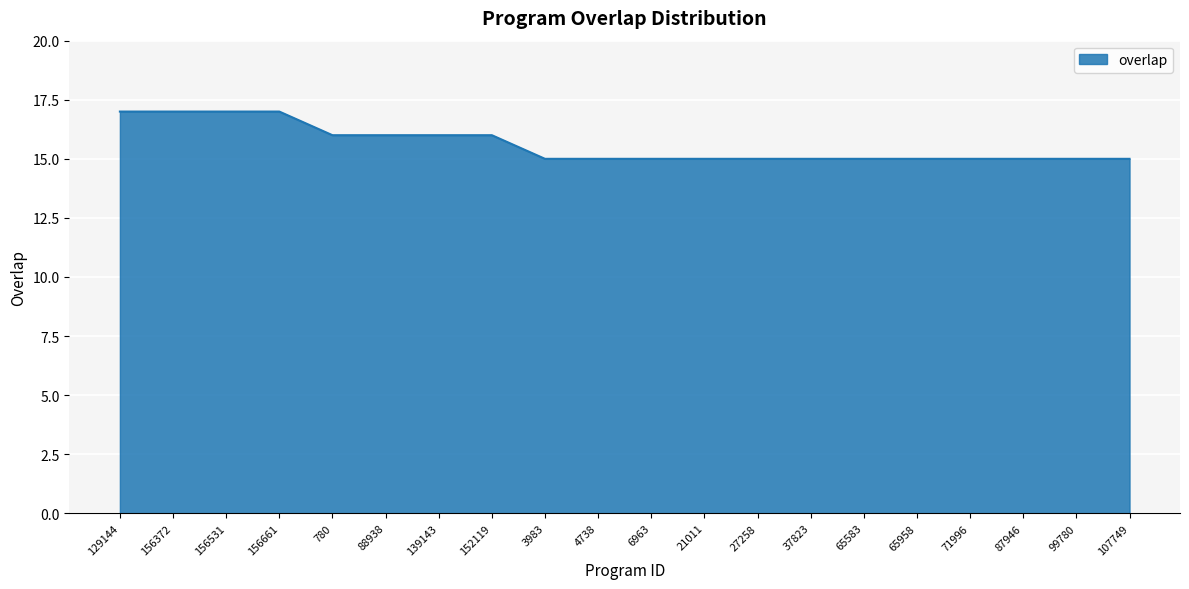

Which has a higher value, 88938 or 3983?

88938